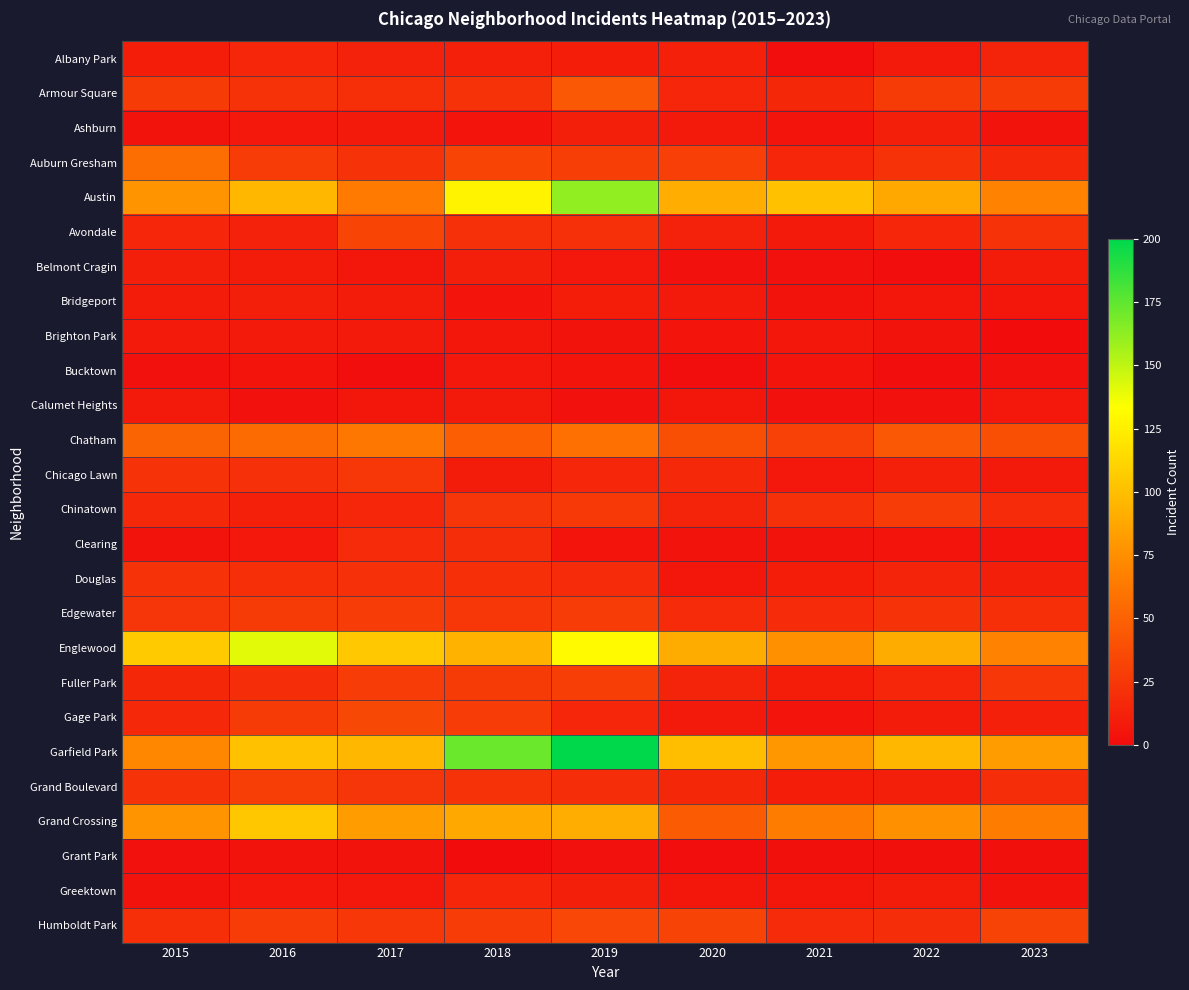

Which category has the highest value across all series?

2019